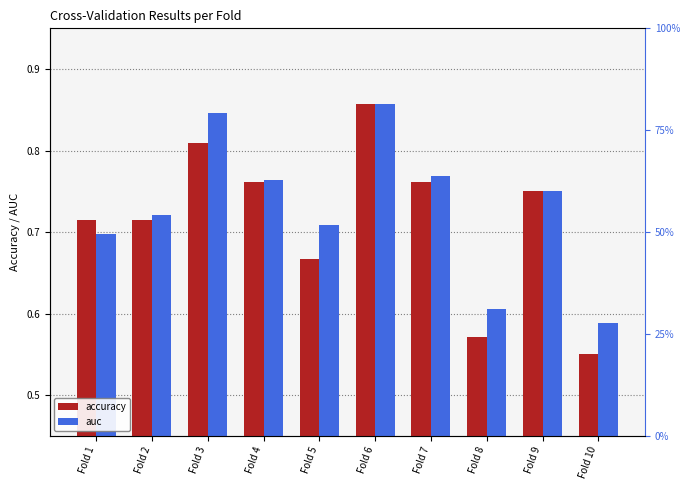

What is the difference between the maximum and minimum values in the accuracy series?

0.3